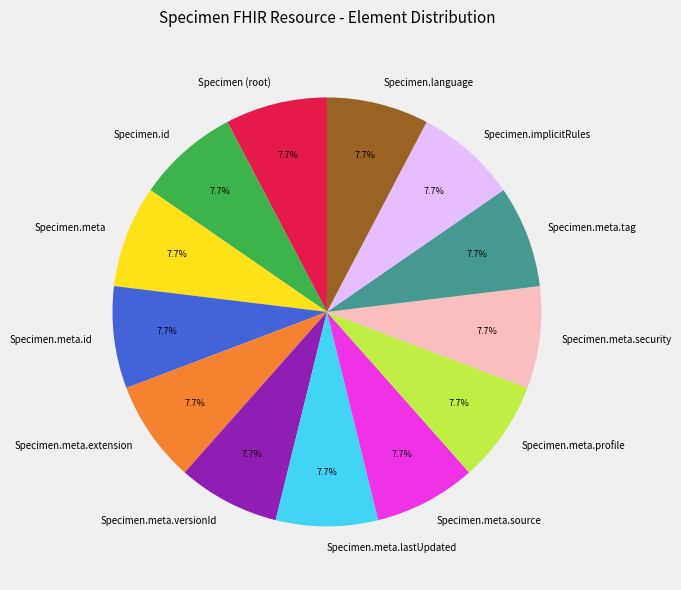

Does any single category account for the majority?

No